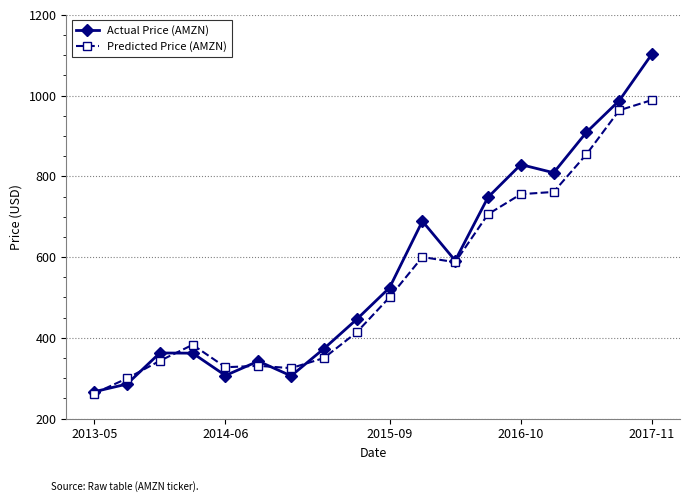

True or false: Actual Price (AMZN) has more than 1 points higher than both neighbors.

True